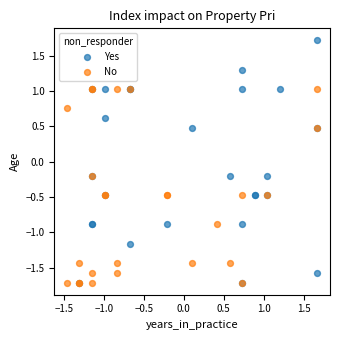

Which series has the widest spread of Y values?

Yes